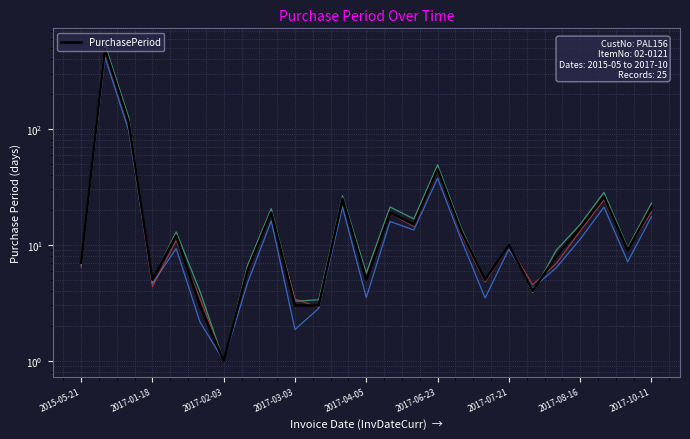

True or false: the data shows 4 at 21.

False